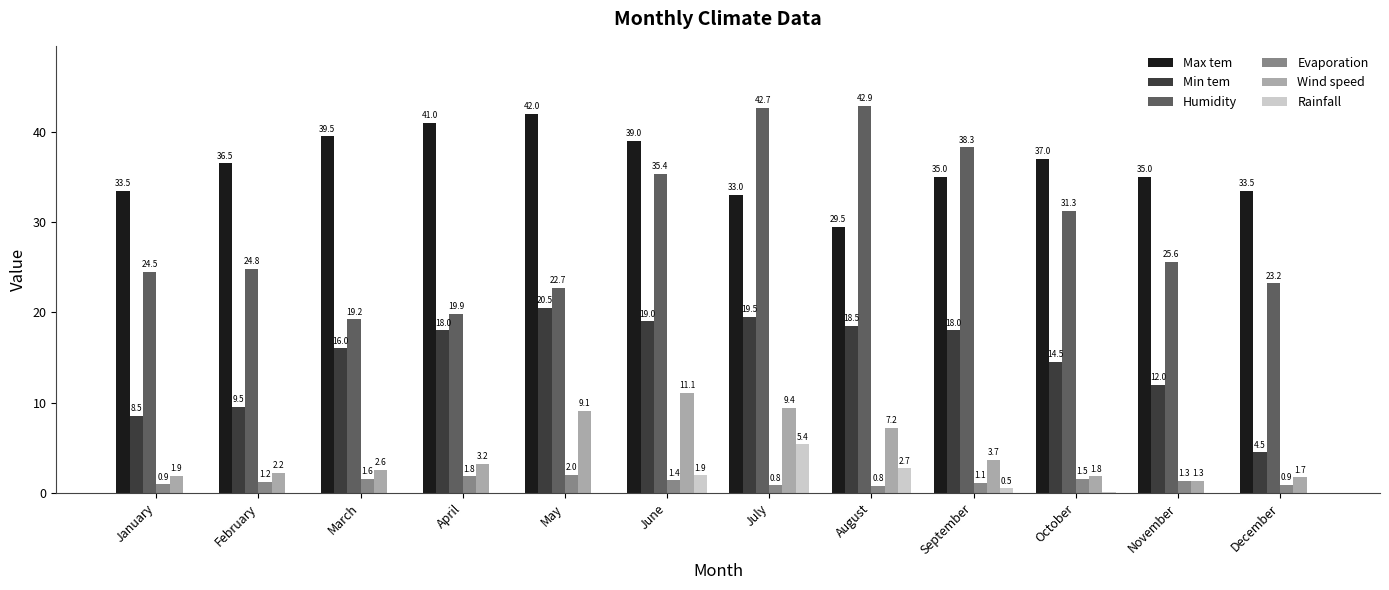

What is the approximate value of Evaporation at October?

1.5